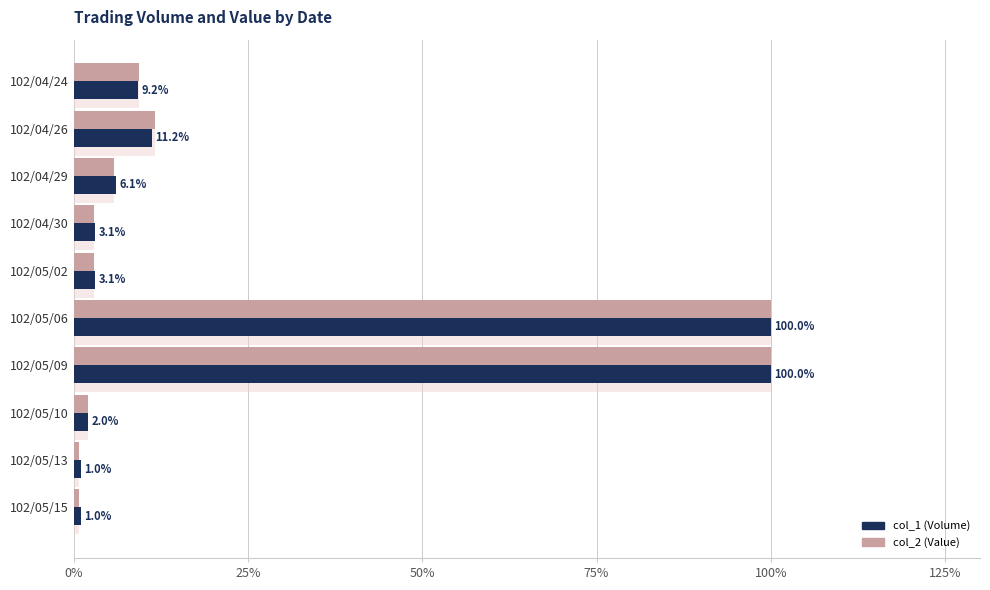

How many groups of bars are there?

10